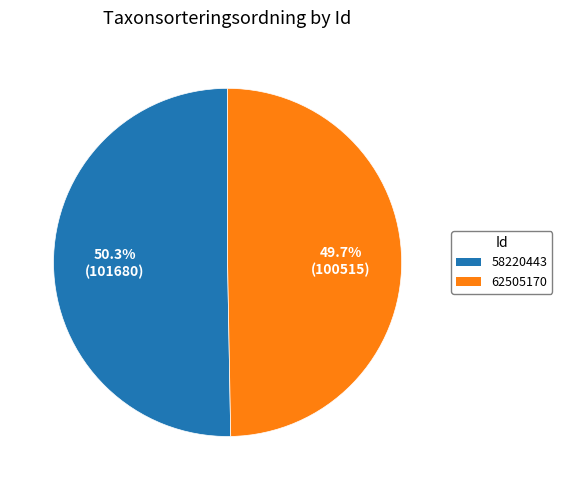

Rank the categories by value from highest to lowest.

58220443, 62505170